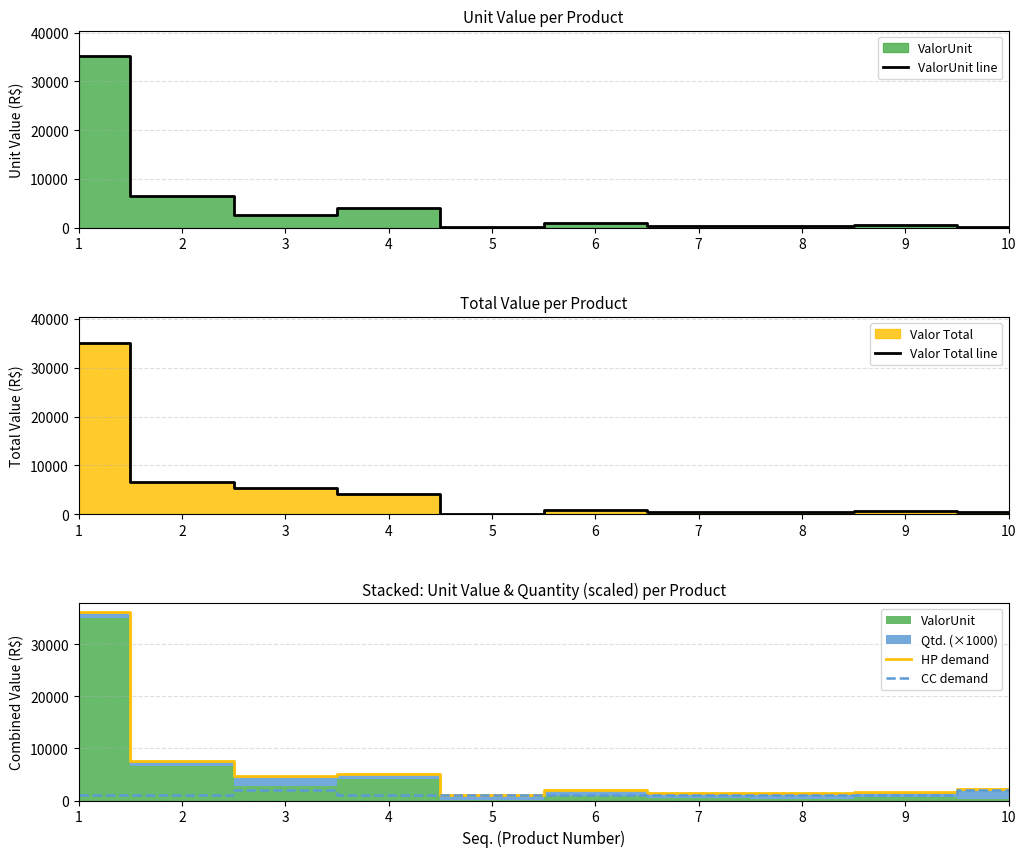

Reading left to right, what are all the values shown in this chart?

ValorUnit line: 35139.7	6624.7	2711.2	4042.2	114.4	951.5	407.9	380.8	598.3	228.8
Valor Total line: 35139.7	6624.7	5422.4	4042.2	114.4	951.5	407.9	380.8	598.3	457.6
HP demand: 36139.7	7624.7	4711.2	5042.2	1114.4	1951.5	1407.9	1380.8	1598.3	2228.8
CC demand: 1000.0	1000.0	2000.0	1000.0	1000.0	1000.0	1000.0	1000.0	1000.0	2000.0